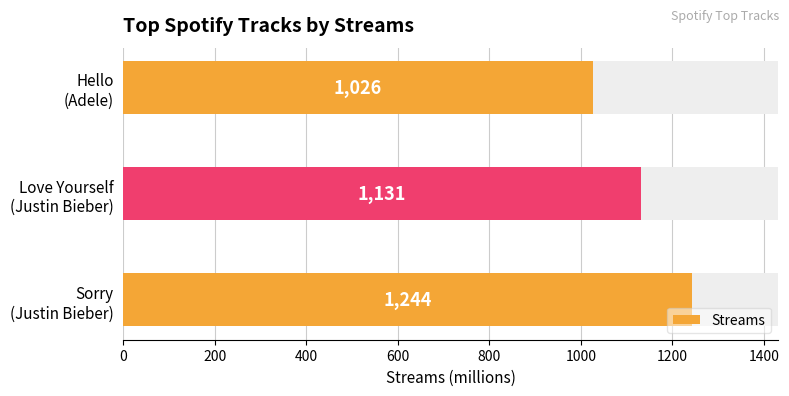

Rank the categories by value from highest to lowest.

Sorry, Love Yourself, Hello